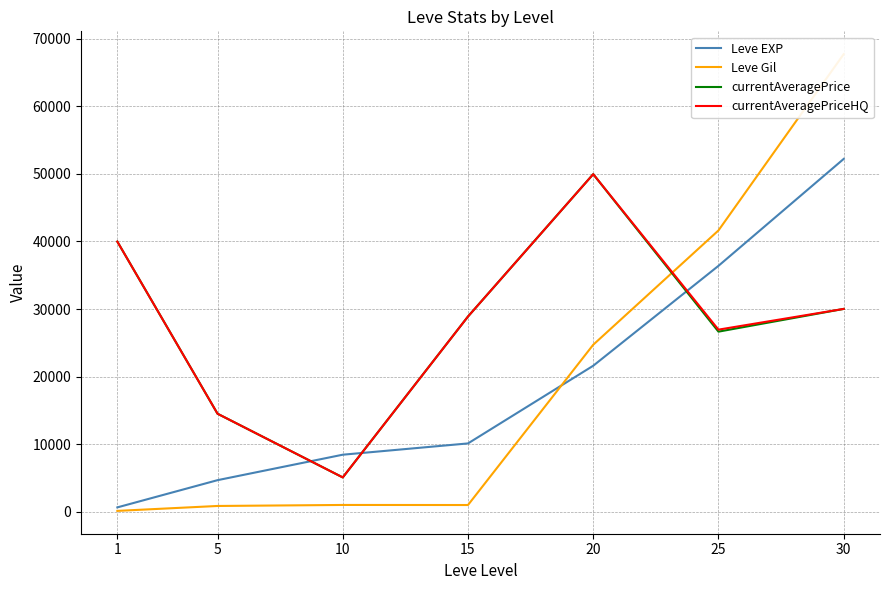

At which category does the chart reach its peak across all series?

30